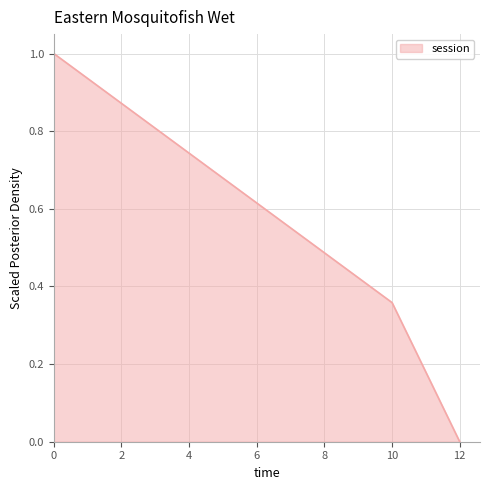

Rank the categories by value from lowest to highest.

12, 10, 0